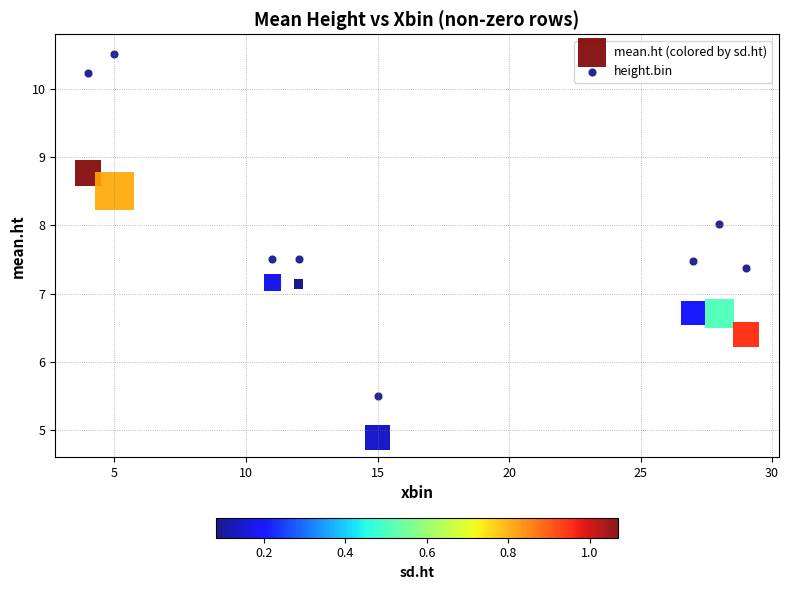

Which series contains the highest Y value?

height.bin